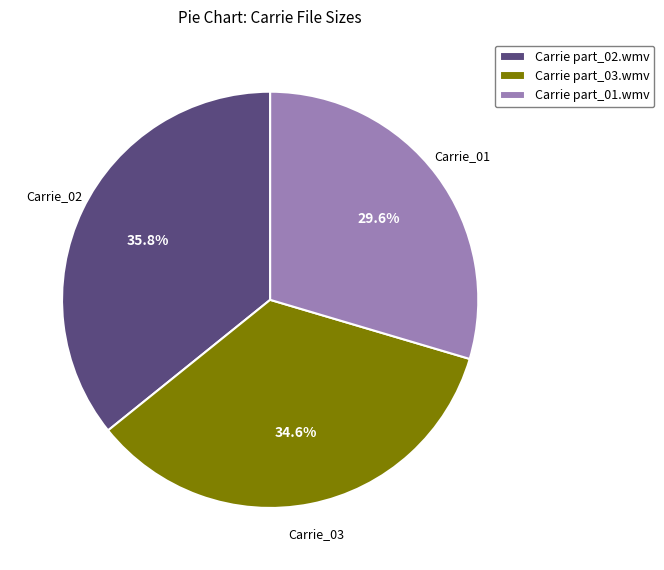

Is Carrie part_02.wmv the majority of the pie?

No